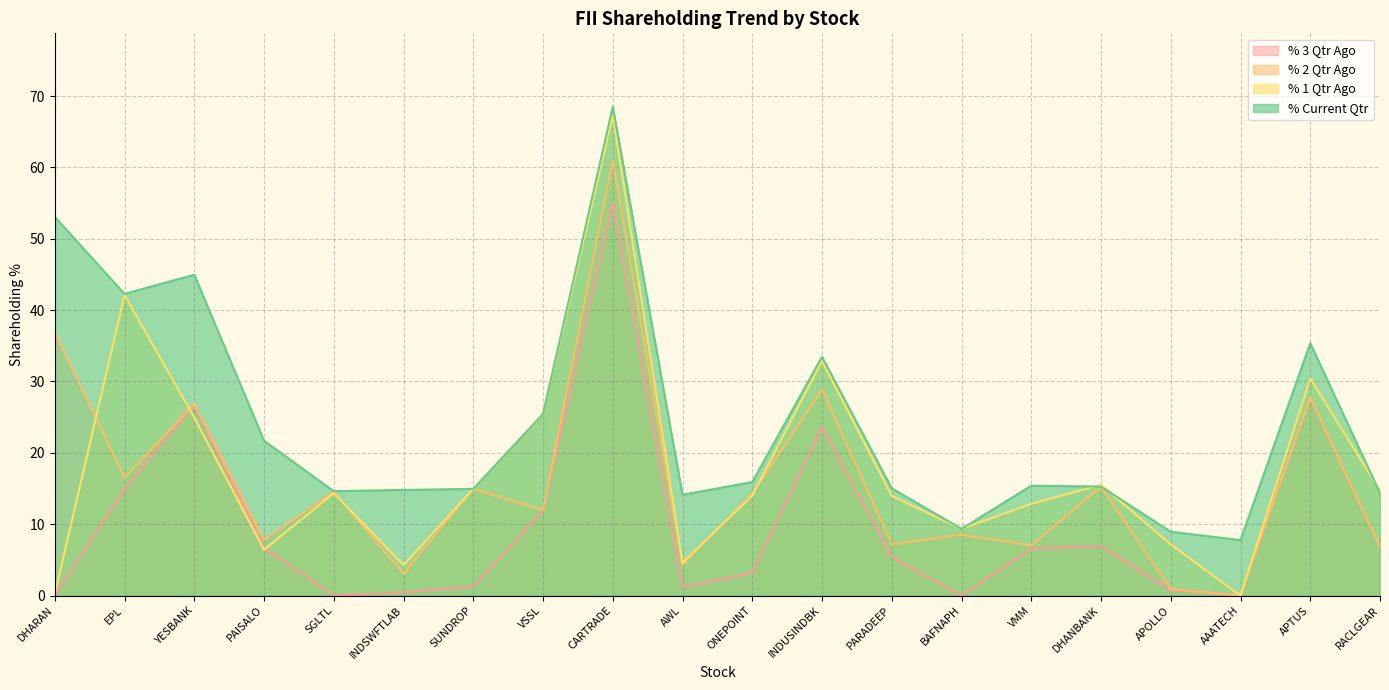

True or false: % Current Qtr and % 1 Qtr Ago cross at least once.

True